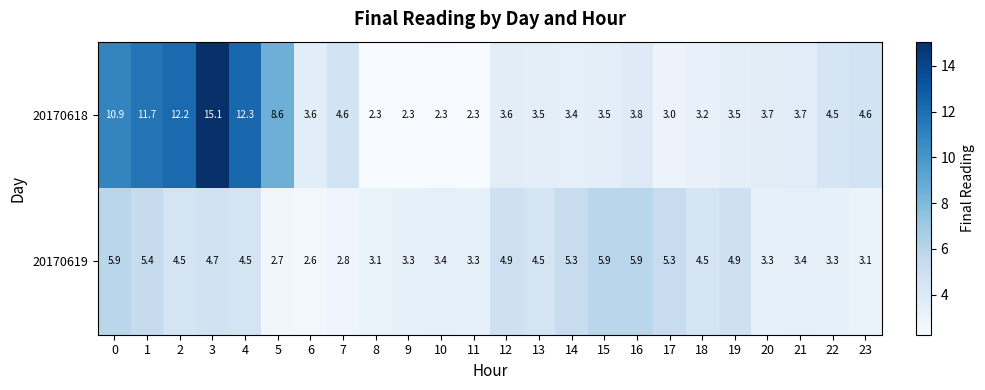

Is it true that 20170619 equals 1.9 at 19?

False